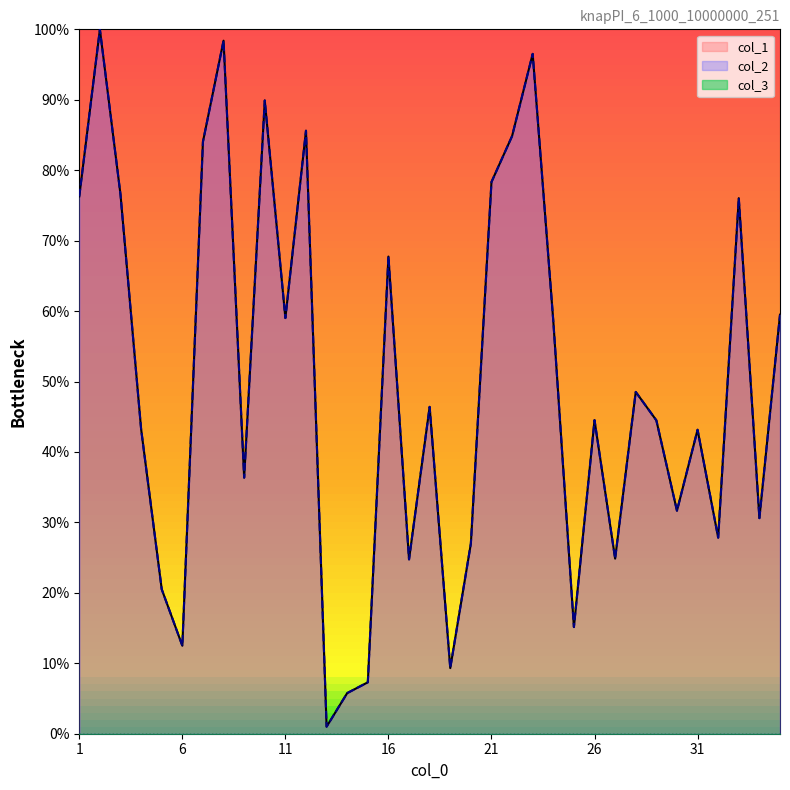

Which series changed the most between 18 and 29?

col_1